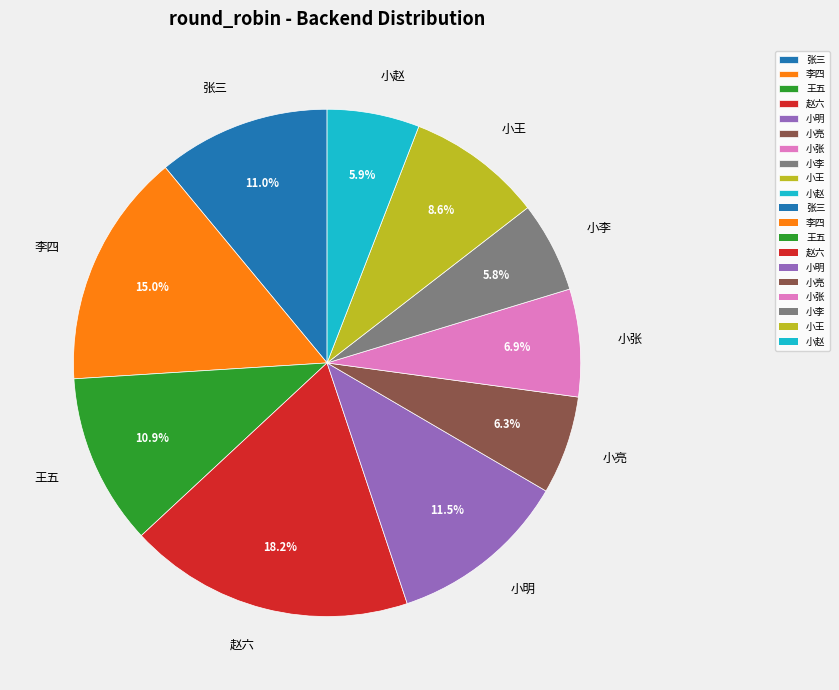

Which has a higher value, 王五 or 小亮?

王五